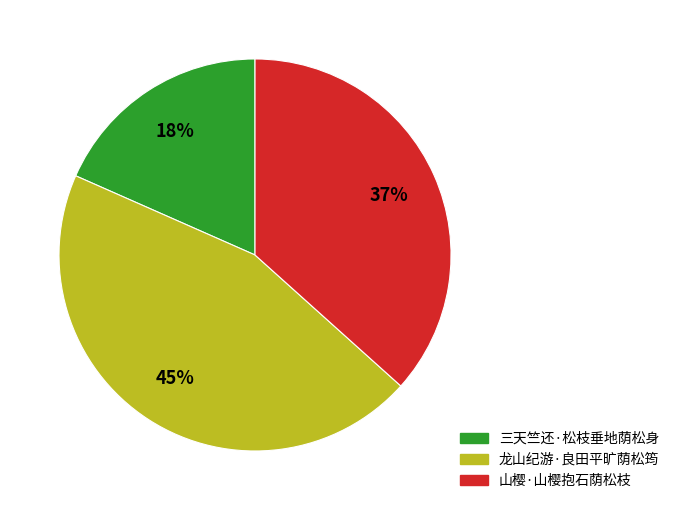

Which has a higher value, 龙山纪游·良田平旷荫松筠 or 三天竺还·松枝垂地荫松身?

龙山纪游·良田平旷荫松筠